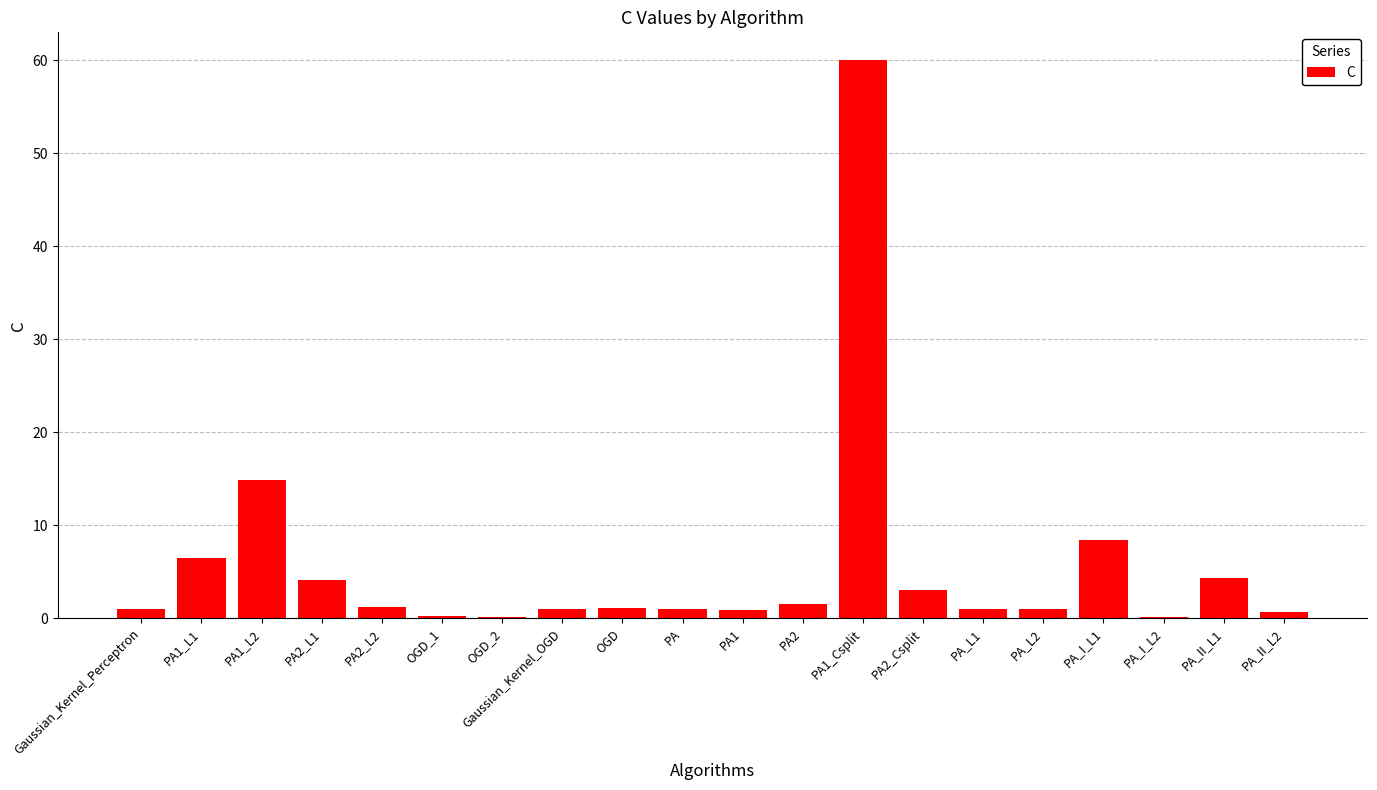

Count the number of categories in the chart.

20